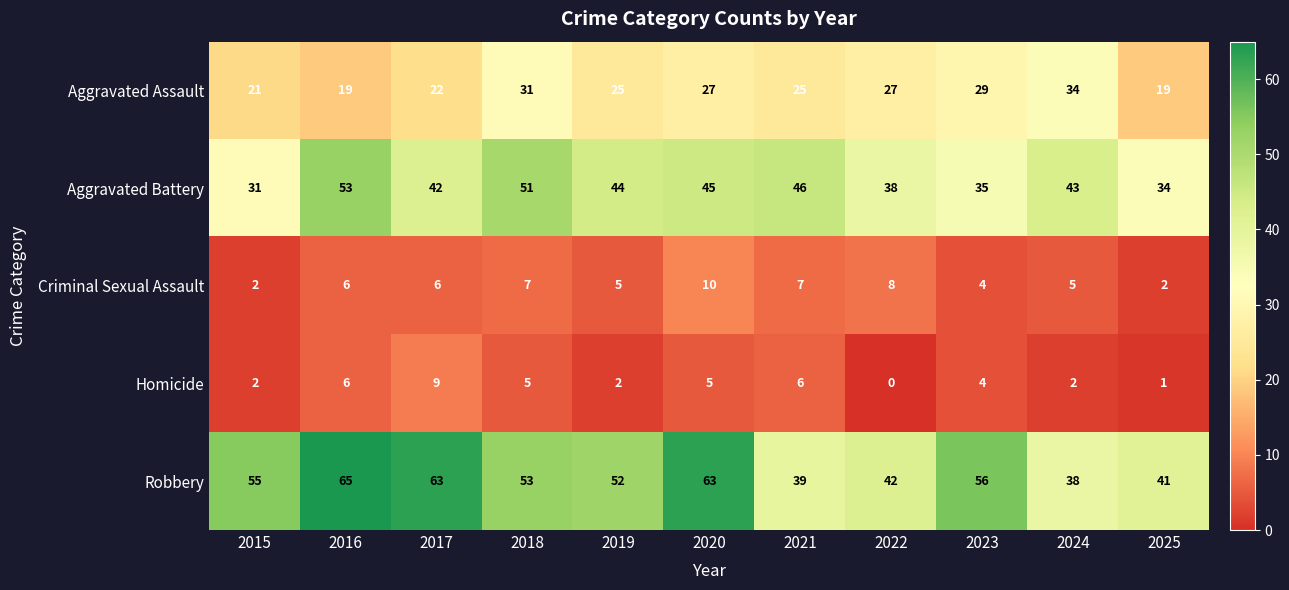

What is the difference between the highest and lowest values at 2022?

42